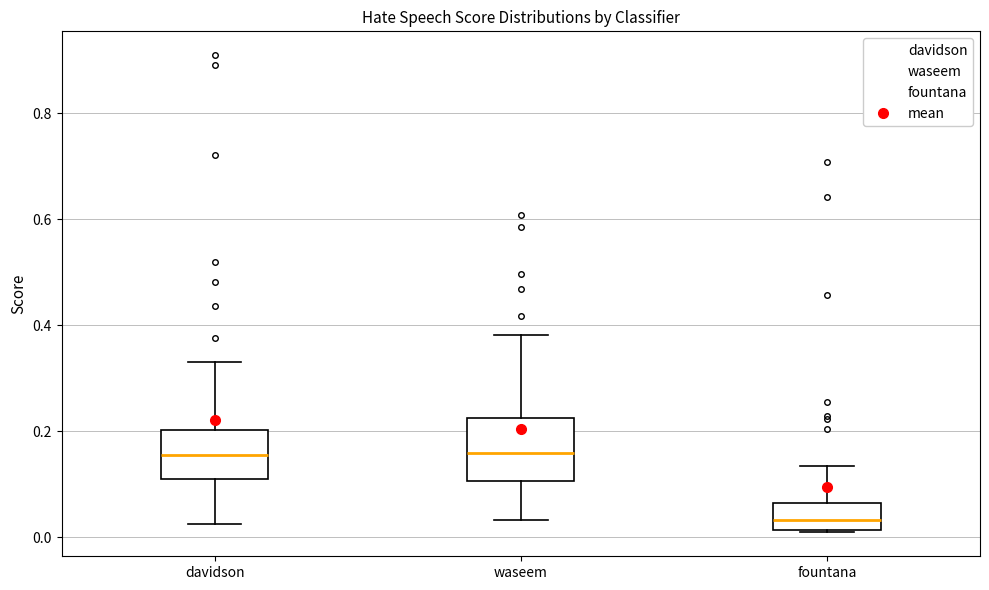

Where is the upper edge of the box for davidson on the y-axis? The values are not printed on the chart, so give them approximately, as read against the axis.

0.20